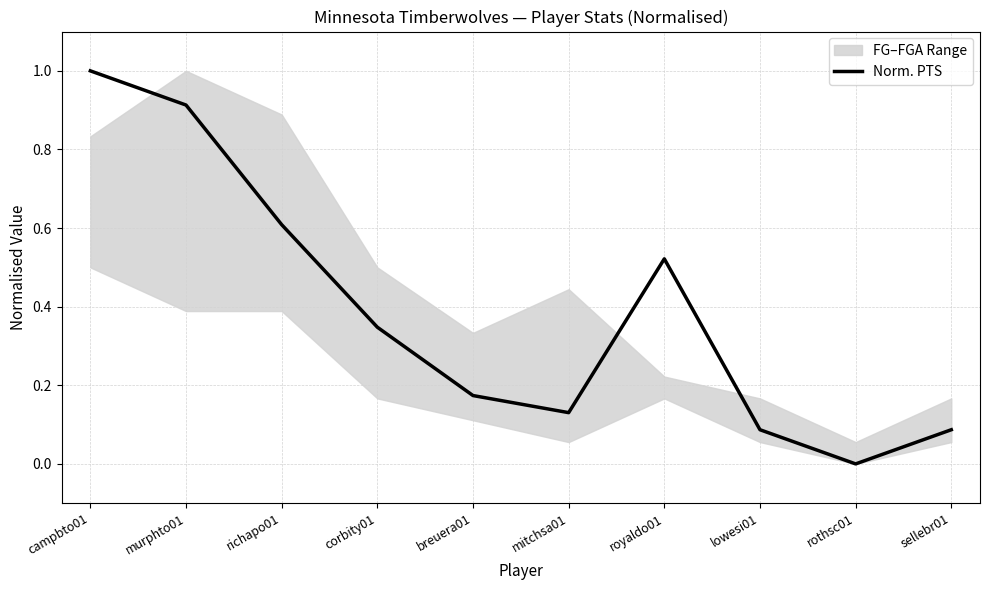

What is the difference between the second highest and minimum values?

0.9